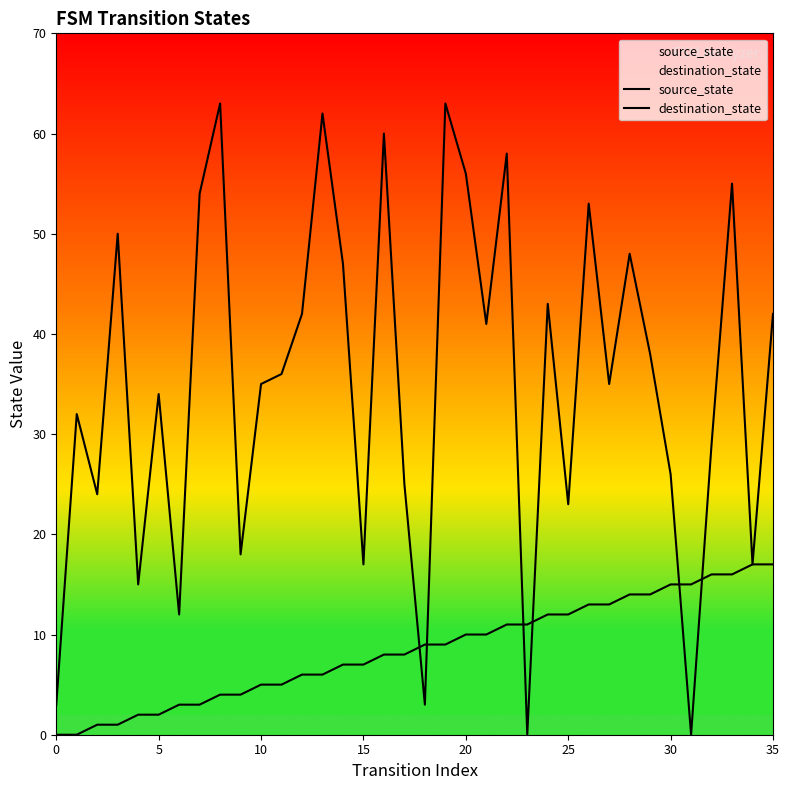

The source_state series shows 1 at 15. True or false?

False